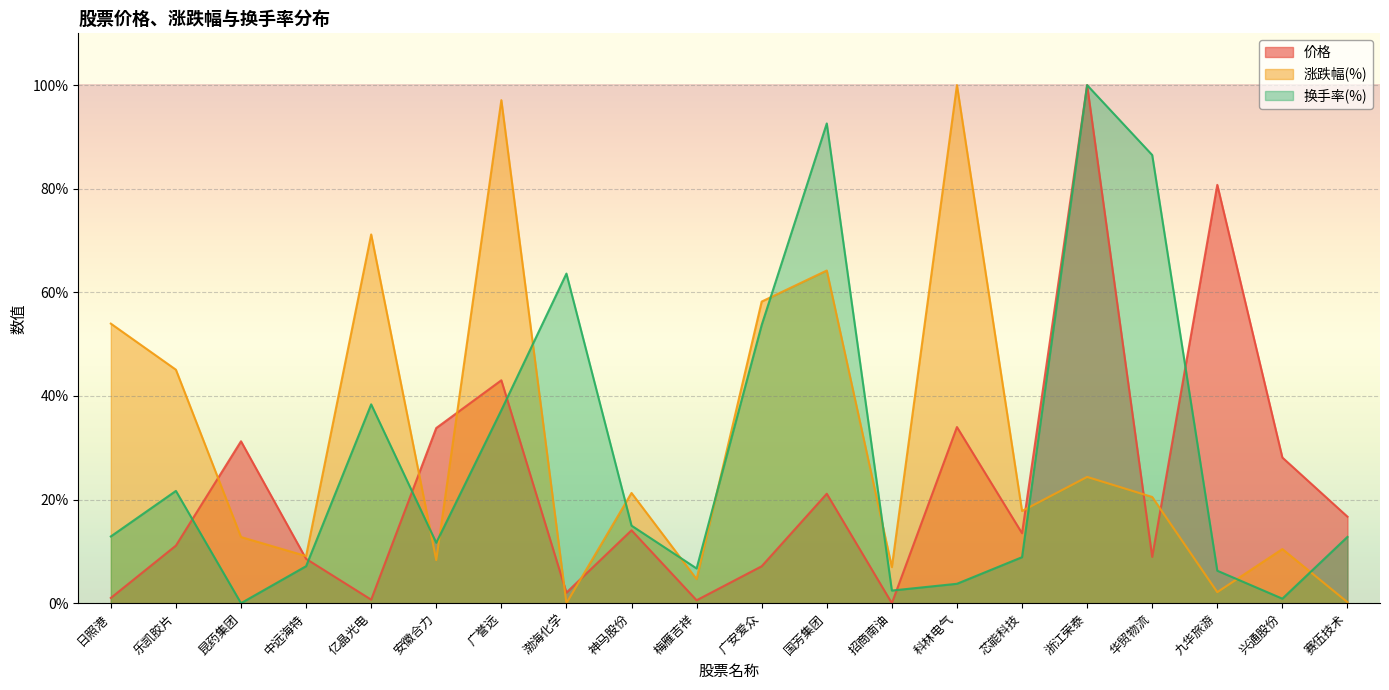

How many intersections are there between 价格 and 涨跌幅(%)?

9